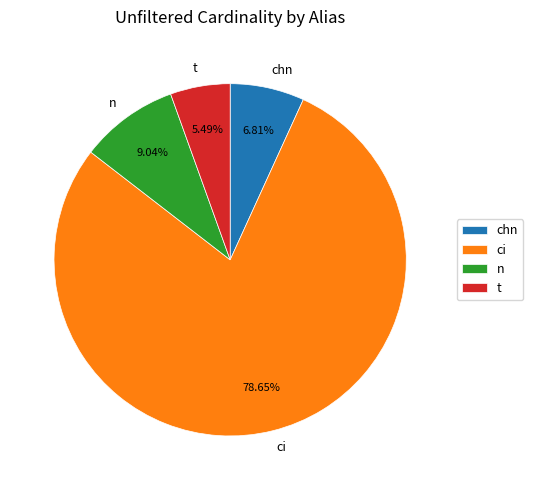

Rank the categories by value from lowest to highest.

t, chn, n, ci